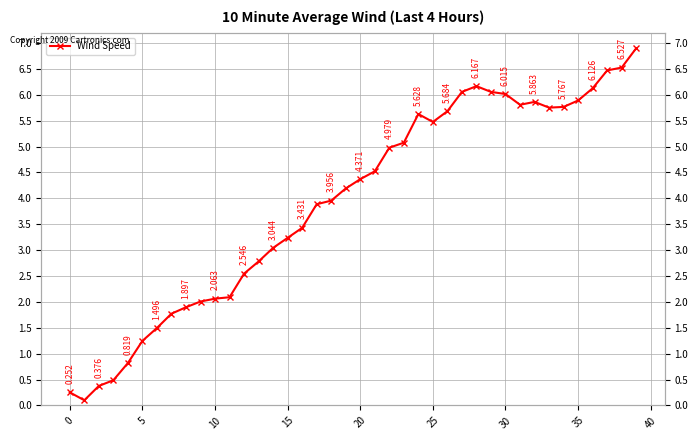

Where is the data nearest to the value 3?

14